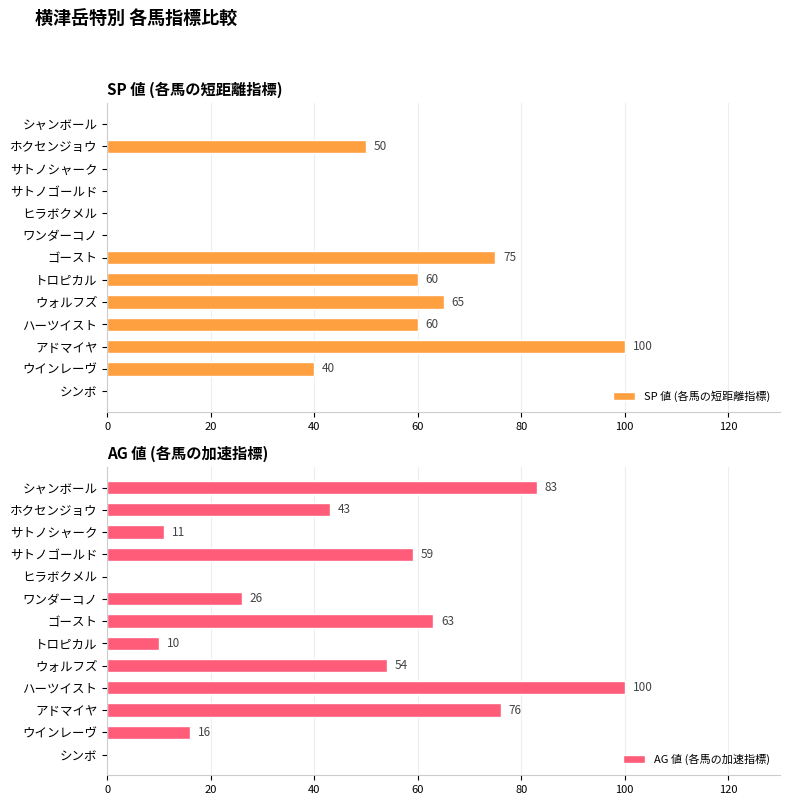

What is the difference between the SP 値 (各馬の短距離指標) values at ウインレーヴ and アドマイヤ?

60